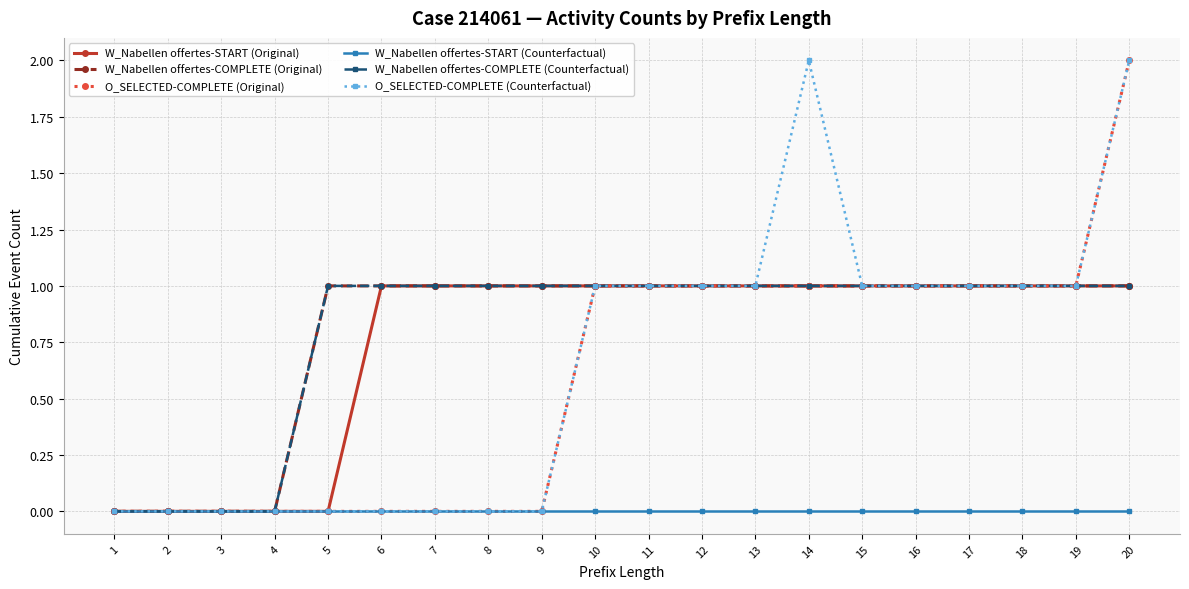

Rank the series by their maximum value, from lowest to highest.

W_Nabellen offertes-START (Counterfactual), W_Nabellen offertes-START (Original), W_Nabellen offertes-COMPLETE (Original), W_Nabellen offertes-COMPLETE (Counterfactual), O_SELECTED-COMPLETE (Original), O_SELECTED-COMPLETE (Counterfactual)